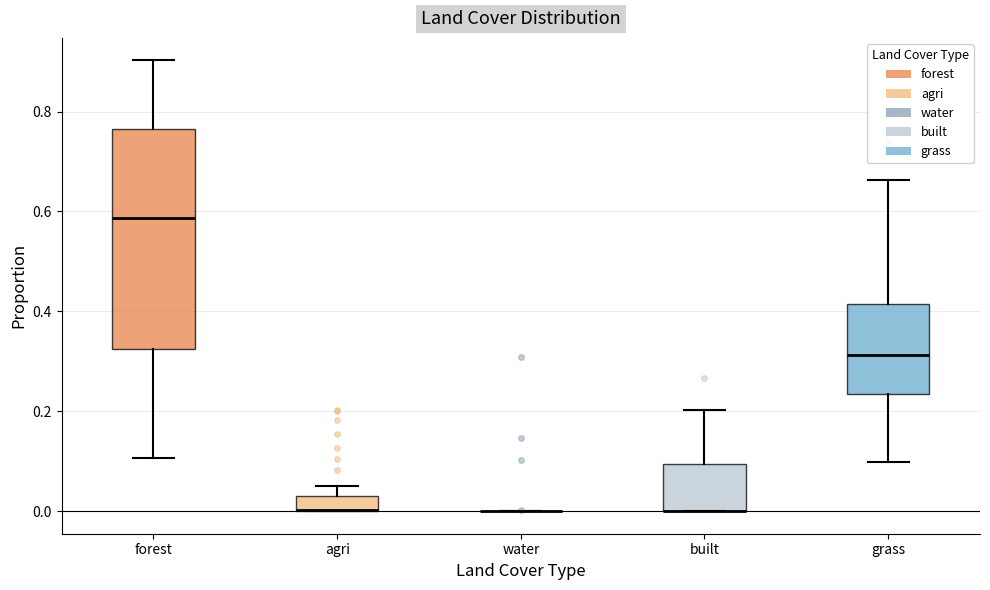

Where is the upper edge of the box for grass on the y-axis? The values are not printed on the chart, so give them approximately, as read against the axis.

0.42